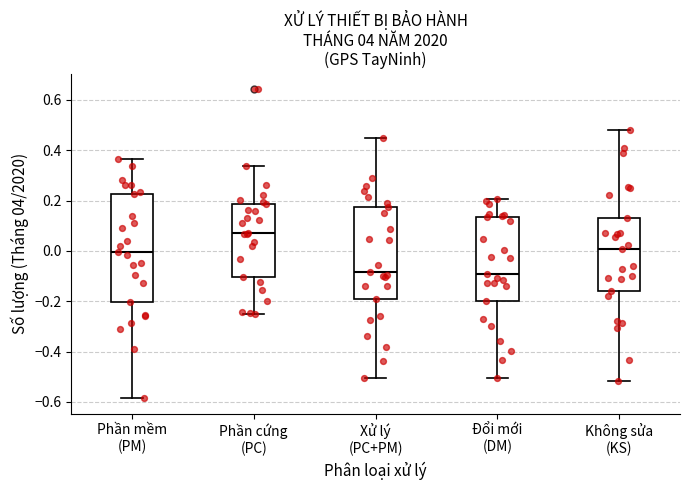

Reading left to right, transcribe this box plot: for each box, give where its median line is, the range the box spans, and where its two whiskers end, as read against the y-axis. The values are not printed on the chart, so give them approximately, as read against the axis.

Phần mềm (PM): median 0.00, box -0.20 to 0.22, whiskers -0.58 to 0.36
Phần cứng (PC): median 0.06, box -0.10 to 0.18, whiskers -0.26 to 0.34
Xử lý (PC+PM): median -0.08, box -0.20 to 0.18, whiskers -0.50 to 0.44
Đổi mới (DM): median -0.10, box -0.20 to 0.14, whiskers -0.50 to 0.20
Không sửa (KS): median 0.00, box -0.16 to 0.14, whiskers -0.52 to 0.48